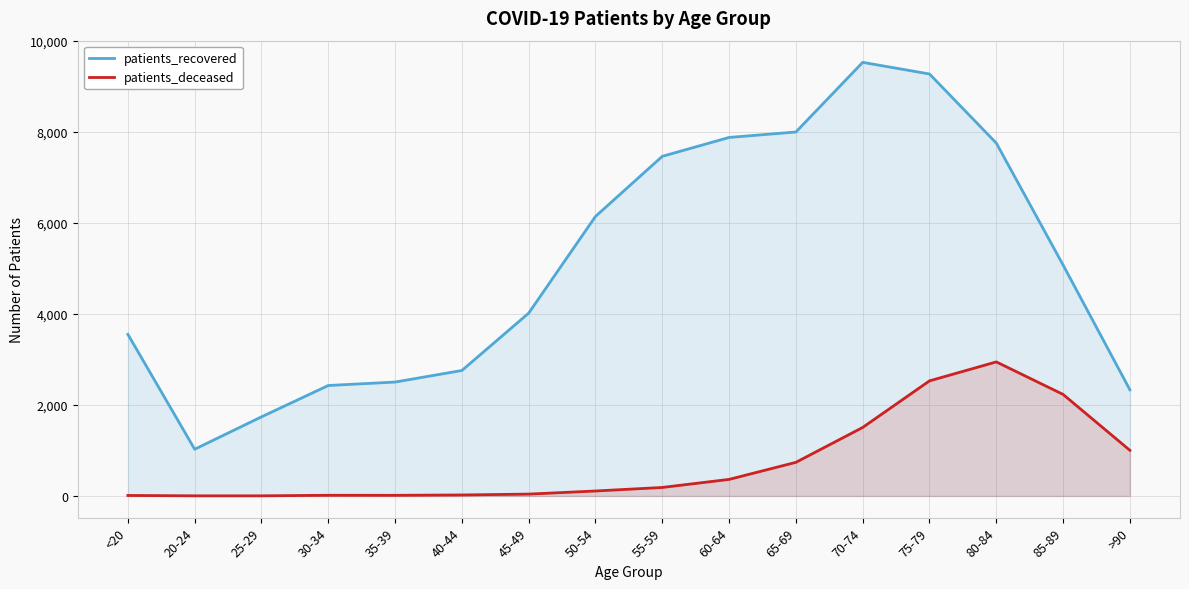

Reading left to right, extract all data points from this chart.

patients_recovered: 3553	1027	1739	2428	2504	2758	4019	6145	7466	7881	8001	9532	9276	7757	5077	2334
patients_deceased: 11	3	3	15	14	22	41	109	187	364	739	1506	2530	2947	2232	1003